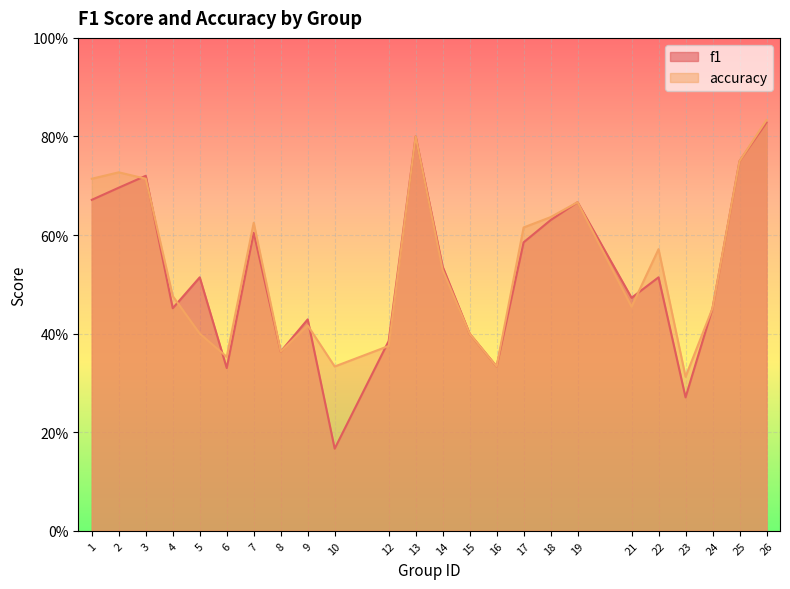

What is the value of the f1 point at the 23rd from the left?

0.8